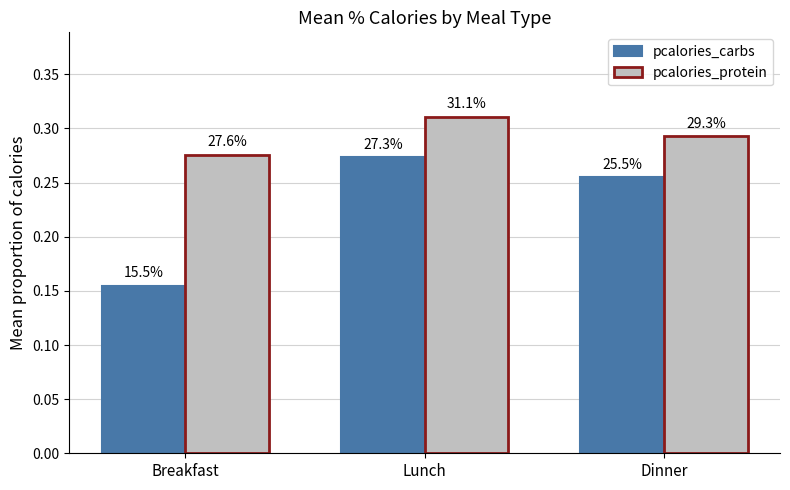

Between Dinner and Lunch, which is larger?

Lunch